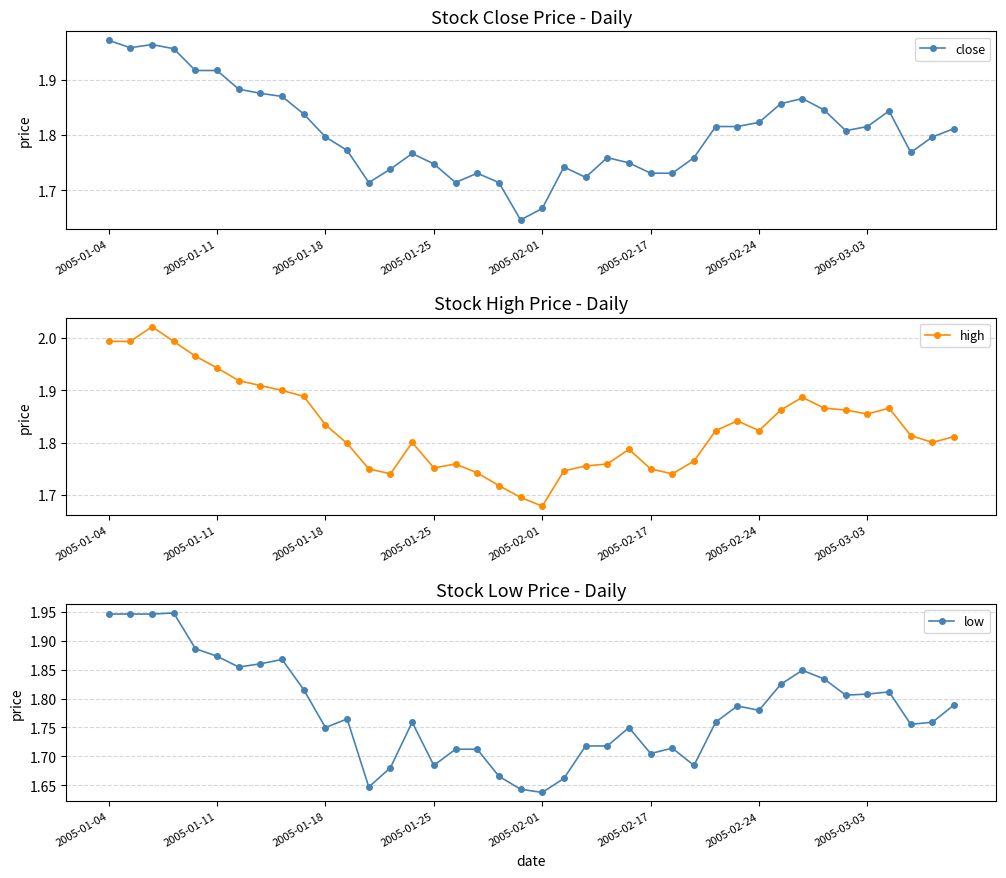

True or false: close has more than 1 interior local peaks.

True